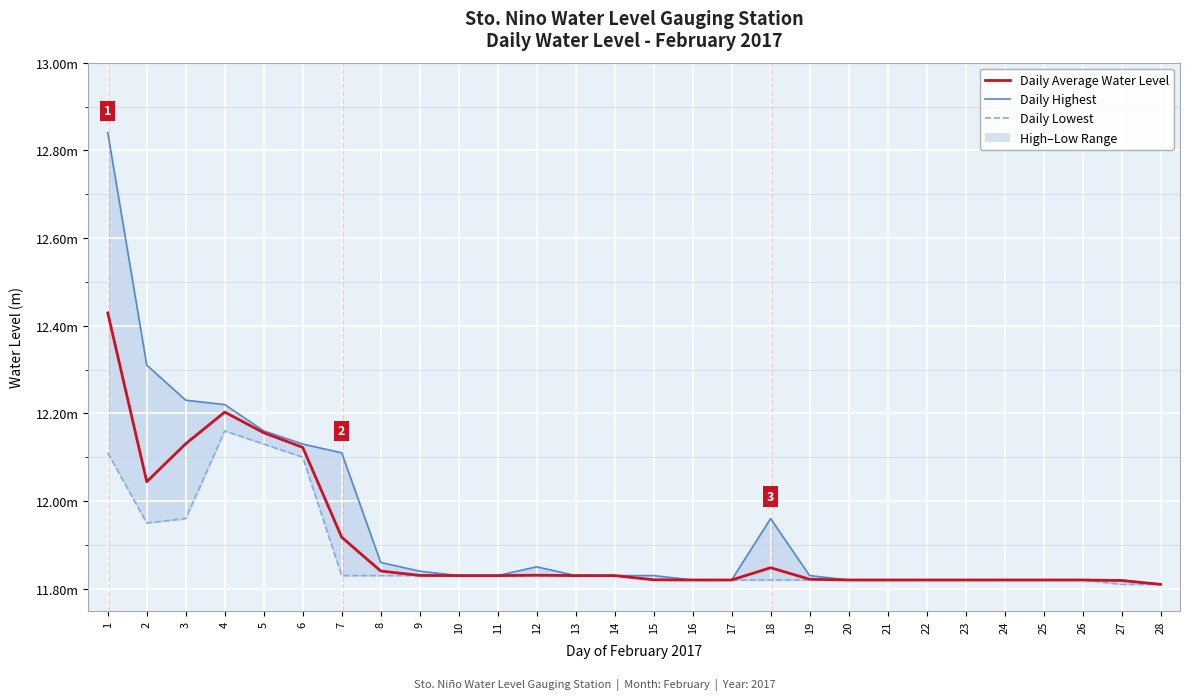

True or false: Daily Average Water Level and Daily Lowest cross at least once.

True